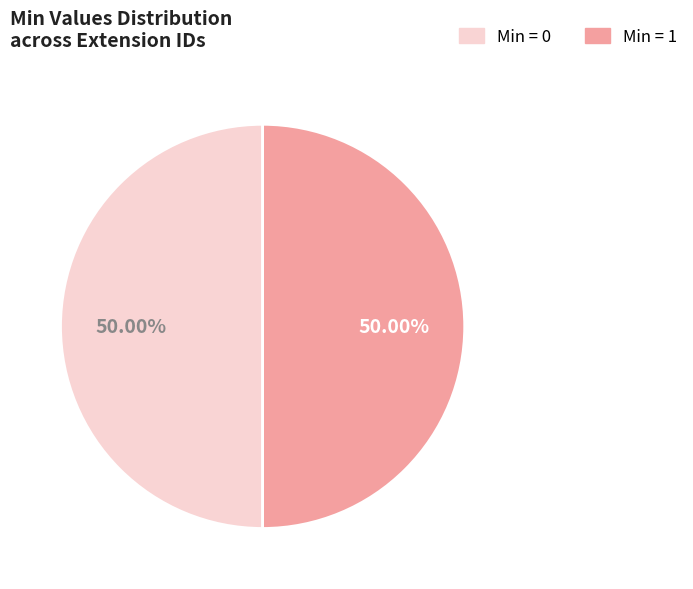

To the nearest percent, what is the difference between the largest and smallest slice percentages?

0%